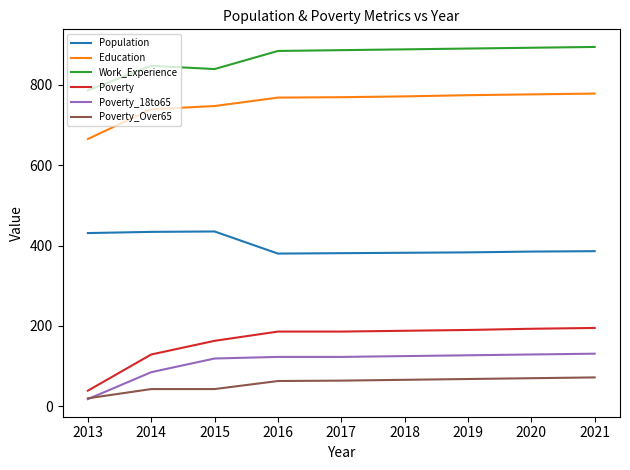

What is the difference between the maximum and minimum values in the Poverty series?

156